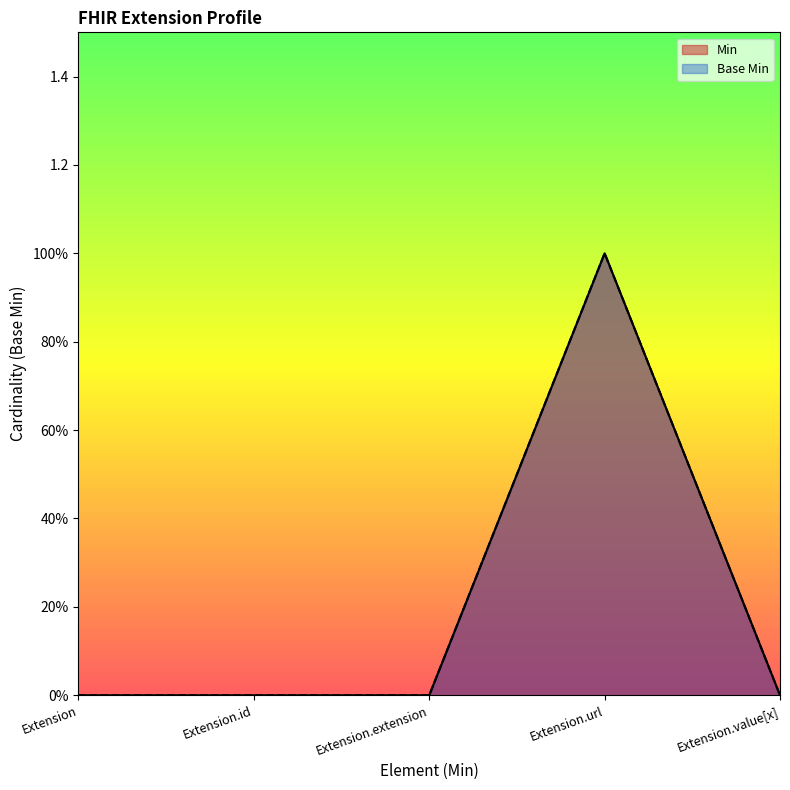

What is the sum of all Base Min values?

1